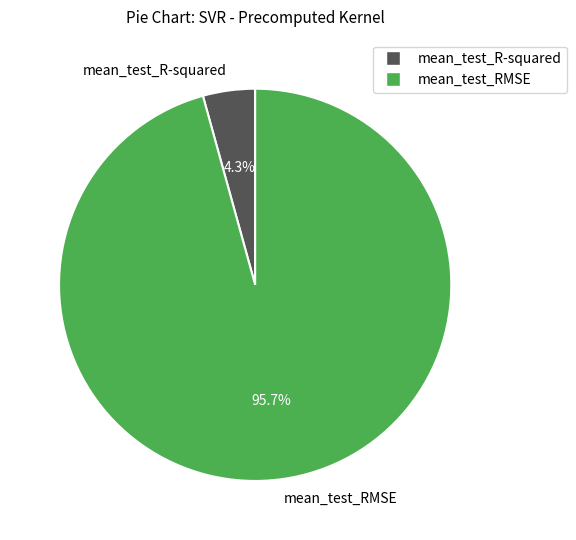

Rank the categories by value from highest to lowest.

mean_test_RMSE, mean_test_R-squared